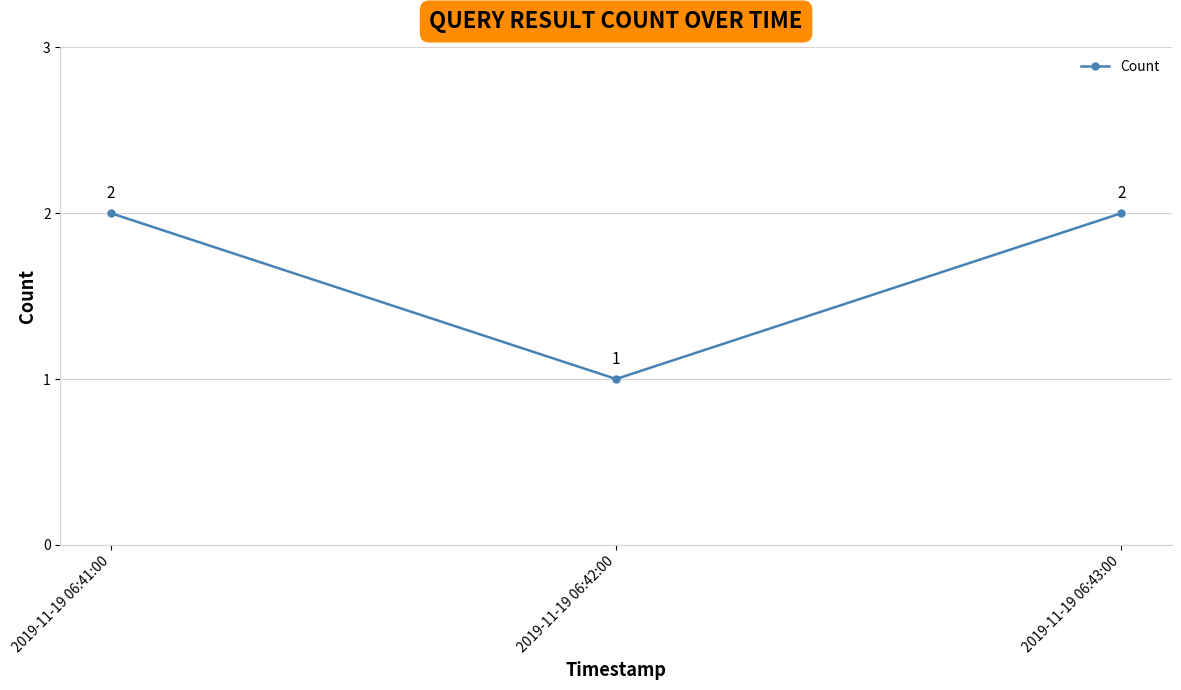

Reading right to left, what are all the values shown in this chart?

2	1	2